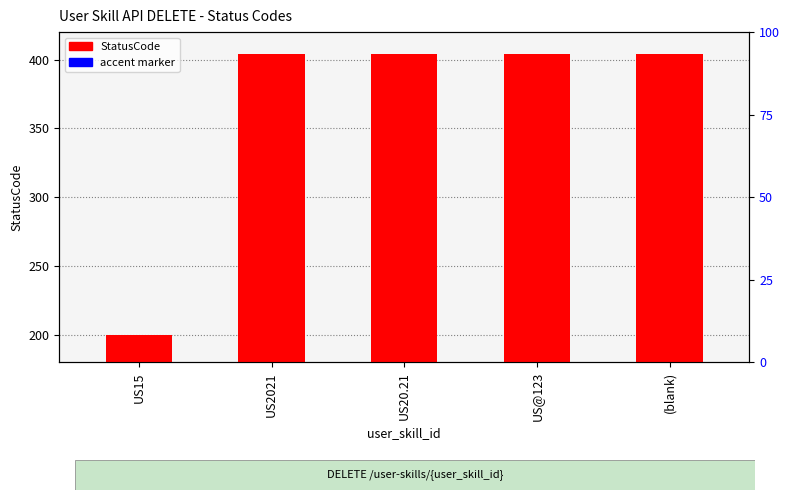

List the labels in order of accent marker value, smallest first.

US2021, US20.21, US@123, (blank), US15